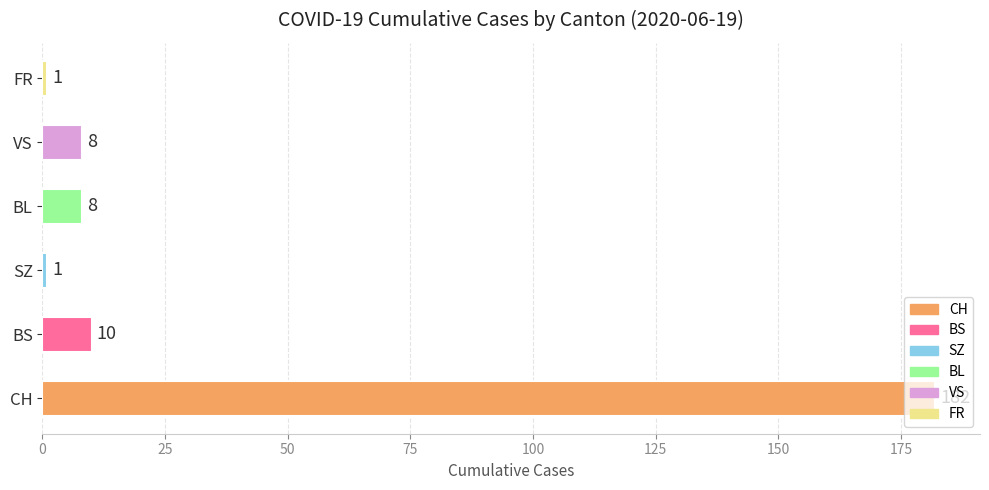

Which label corresponds to the largest value in the chart?

CH